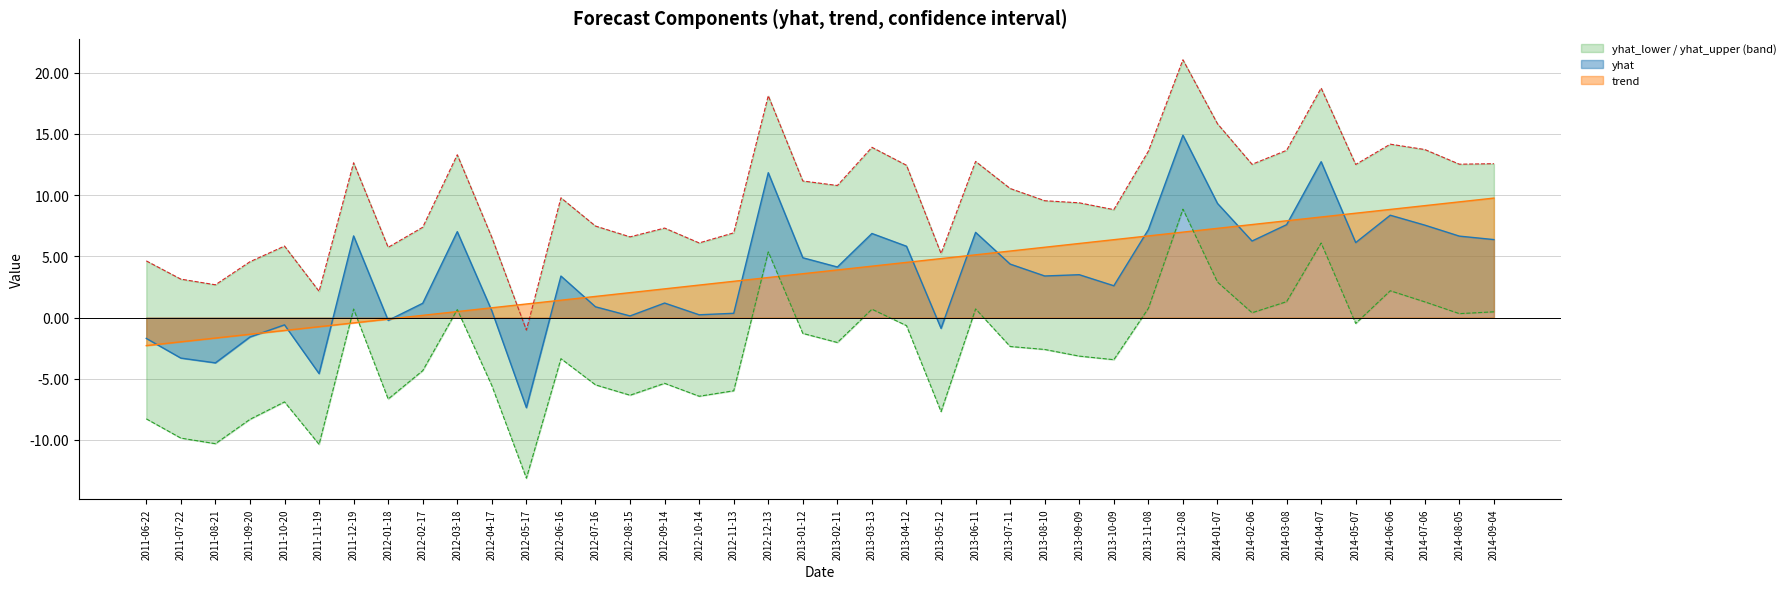

What position from the left is 2012-04-17?

11